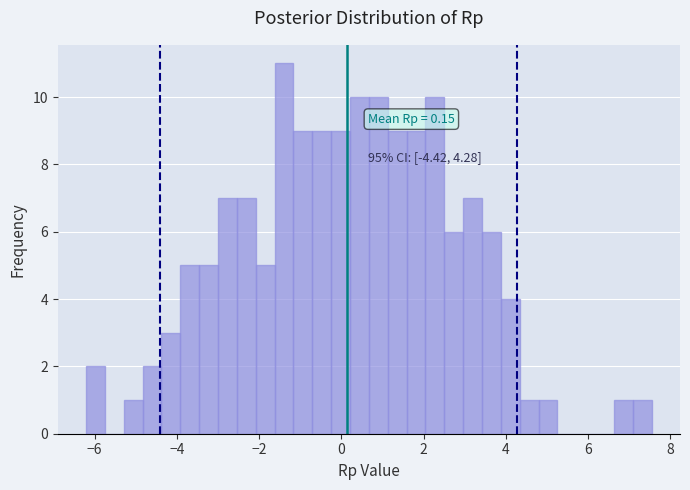

Read against the x-axis, roughly where is the centre of the tallest bar?

-1.4